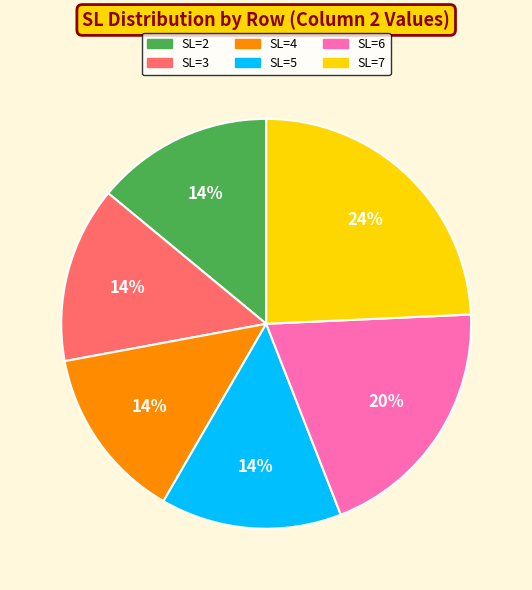

To the nearest percent, what is the average slice percentage?

17%